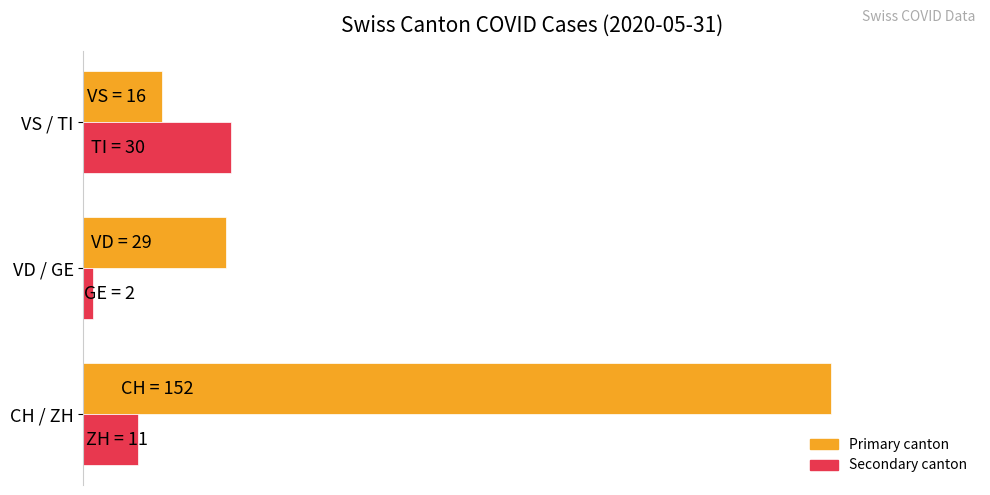

Are the bars horizontal?

Yes